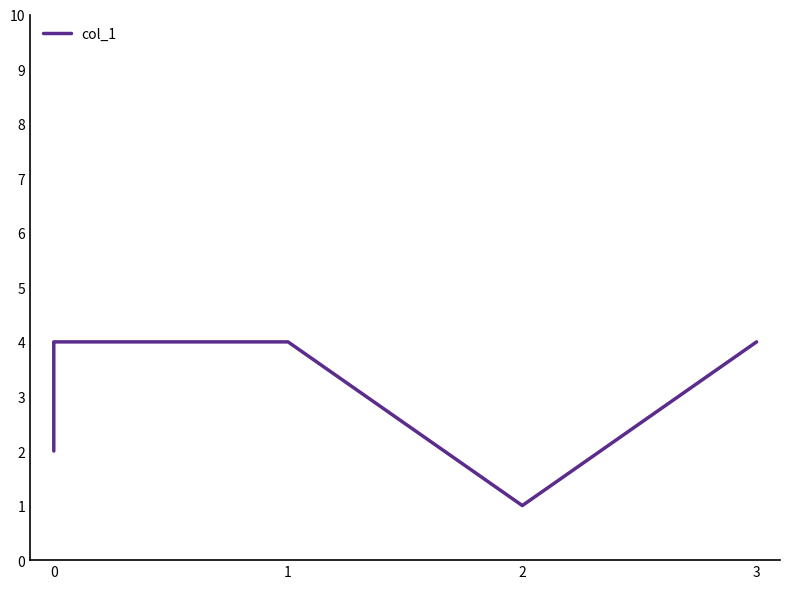

What is the change in value from 2 to 4?

-3